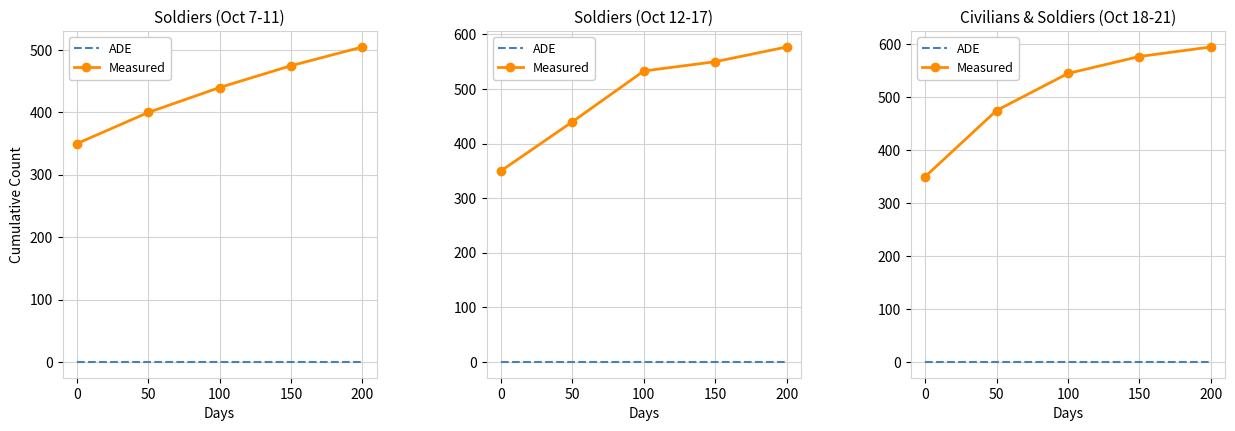

Rank the series by their maximum value, from highest to lowest.

Measured, ADE